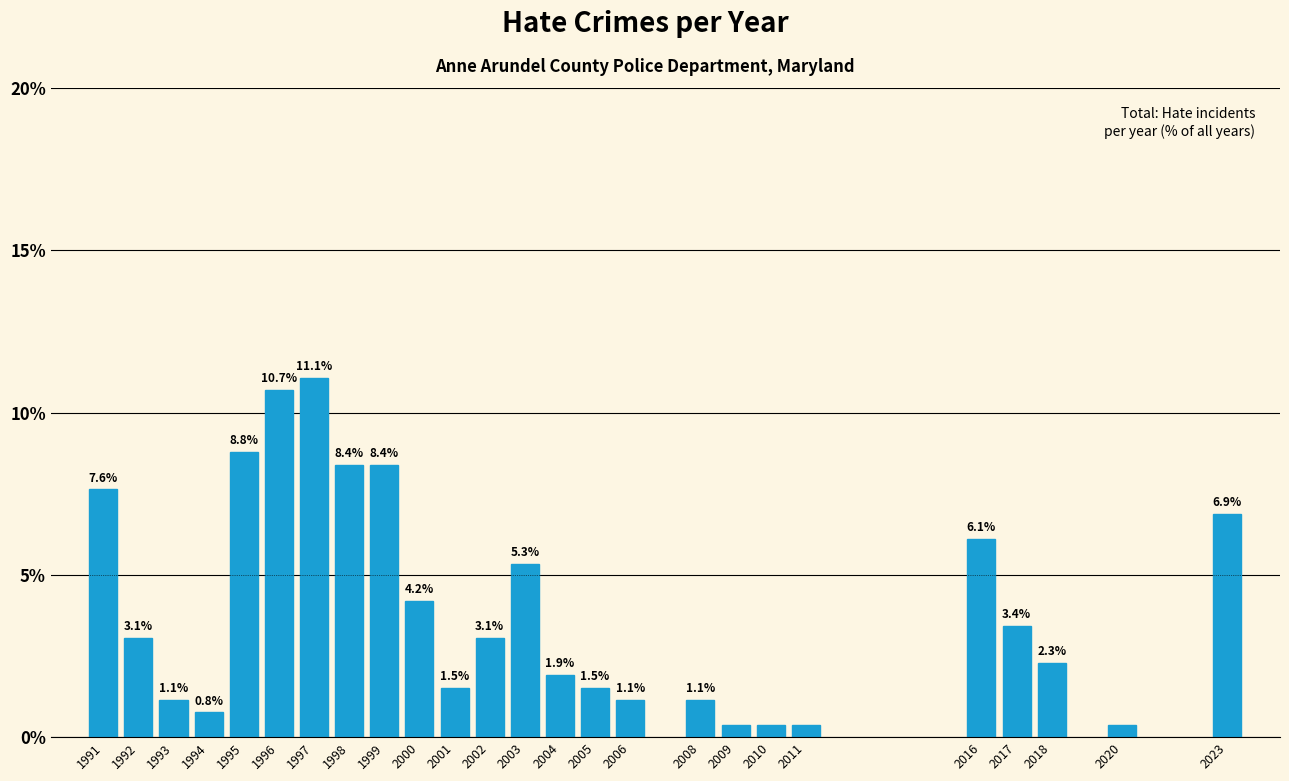

What is the change in value from 2005 to 2018?

+0.8